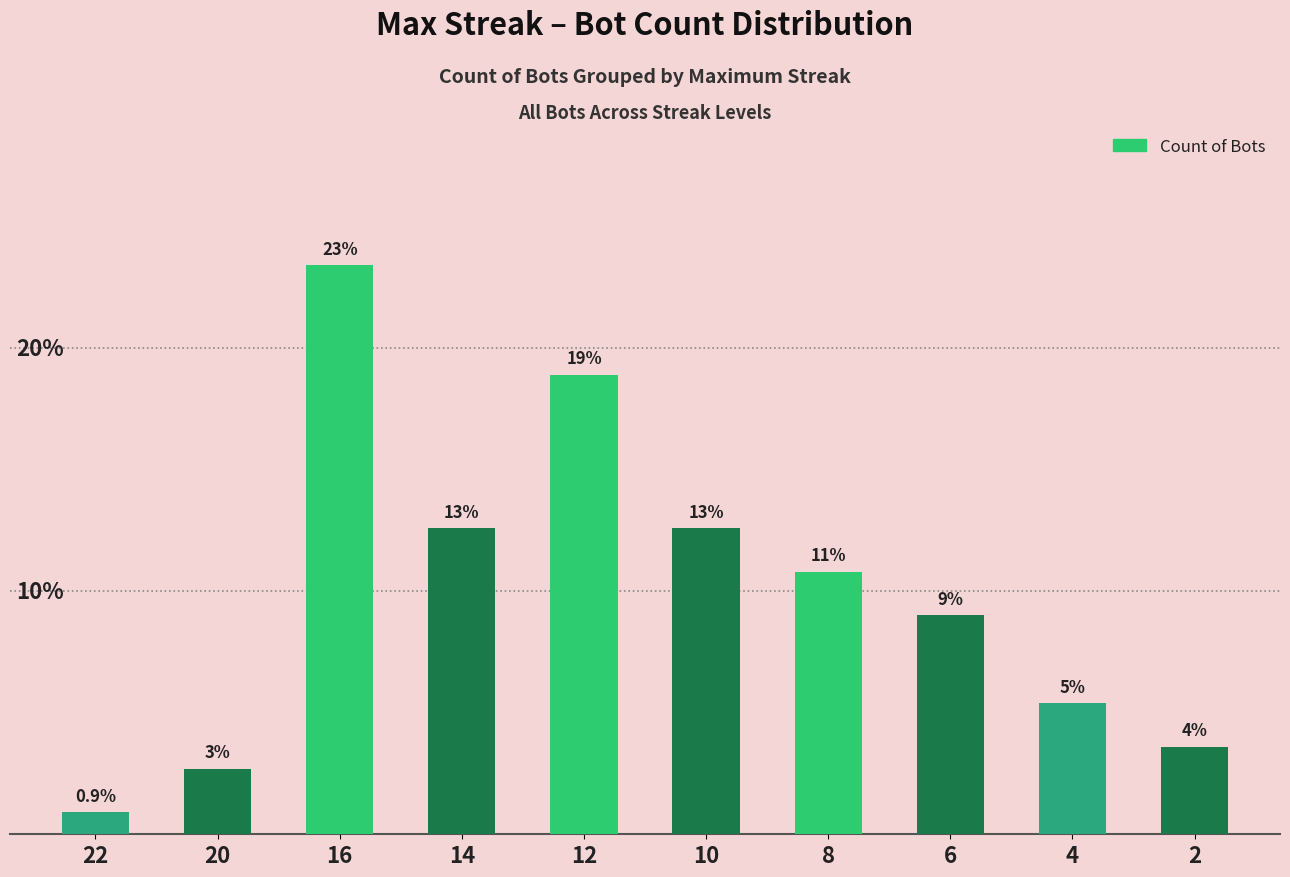

What is the average value?

10.0